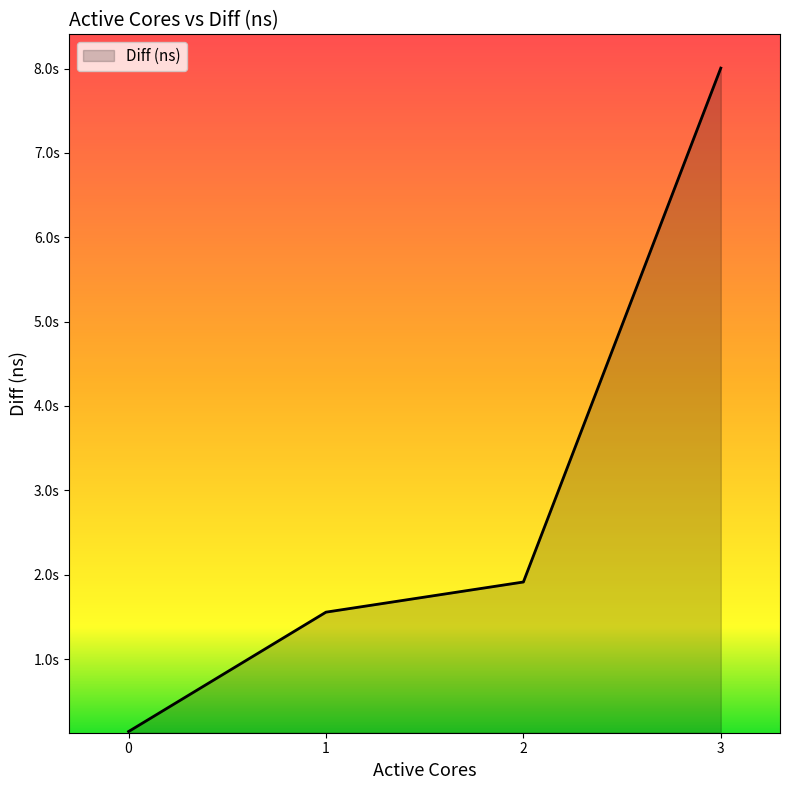

What is the difference between the values at 2 and 3?

6091482254